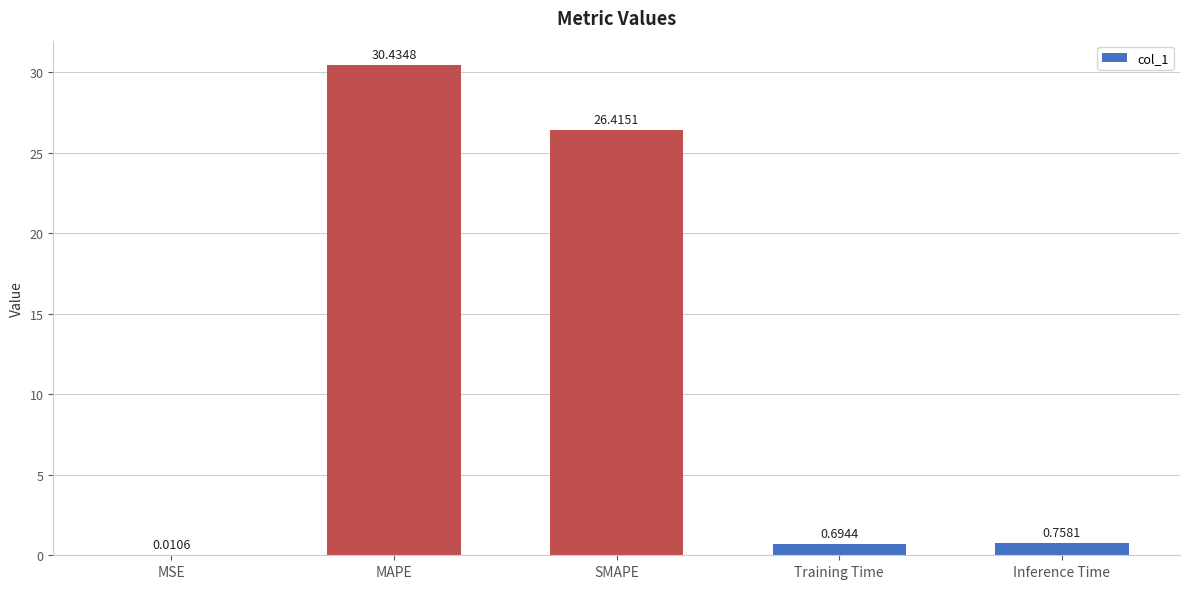

Are the bars horizontal?

No